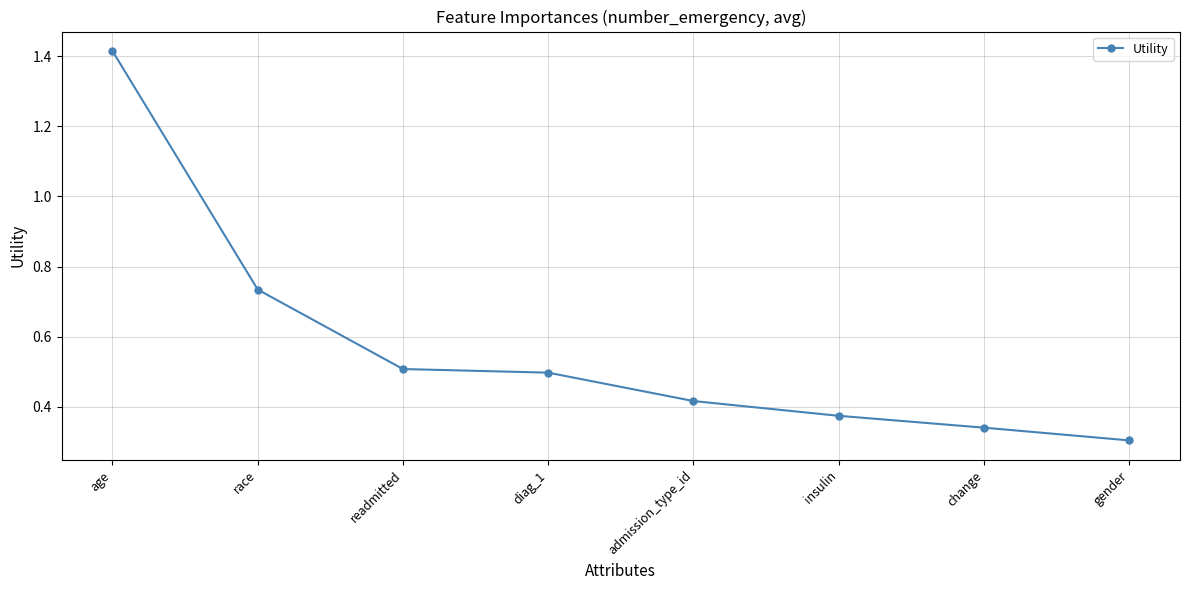

Does the chart display data point markers on the line(s)?

Yes